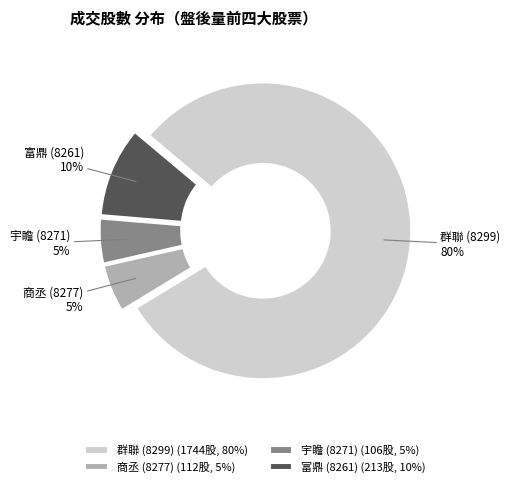

Is the sum of 商丞 (8277) and 富鼎 (8261) greater than half?

No